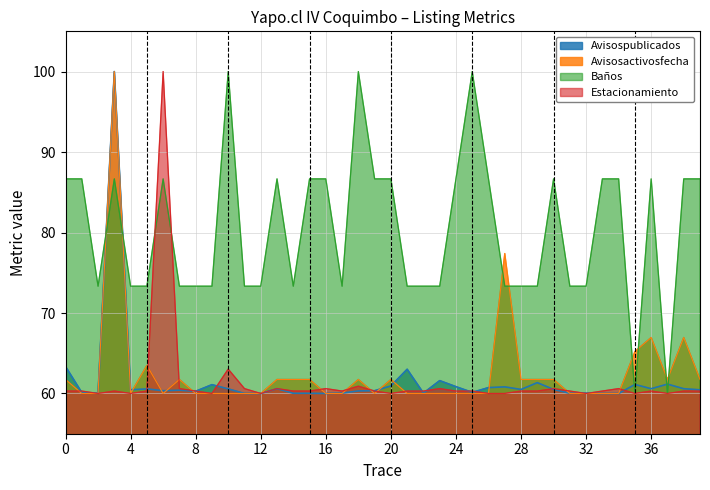

Is the value of Estacionamiento at 22-01 greater than the value of Avisospublicados at 23-01?

Yes